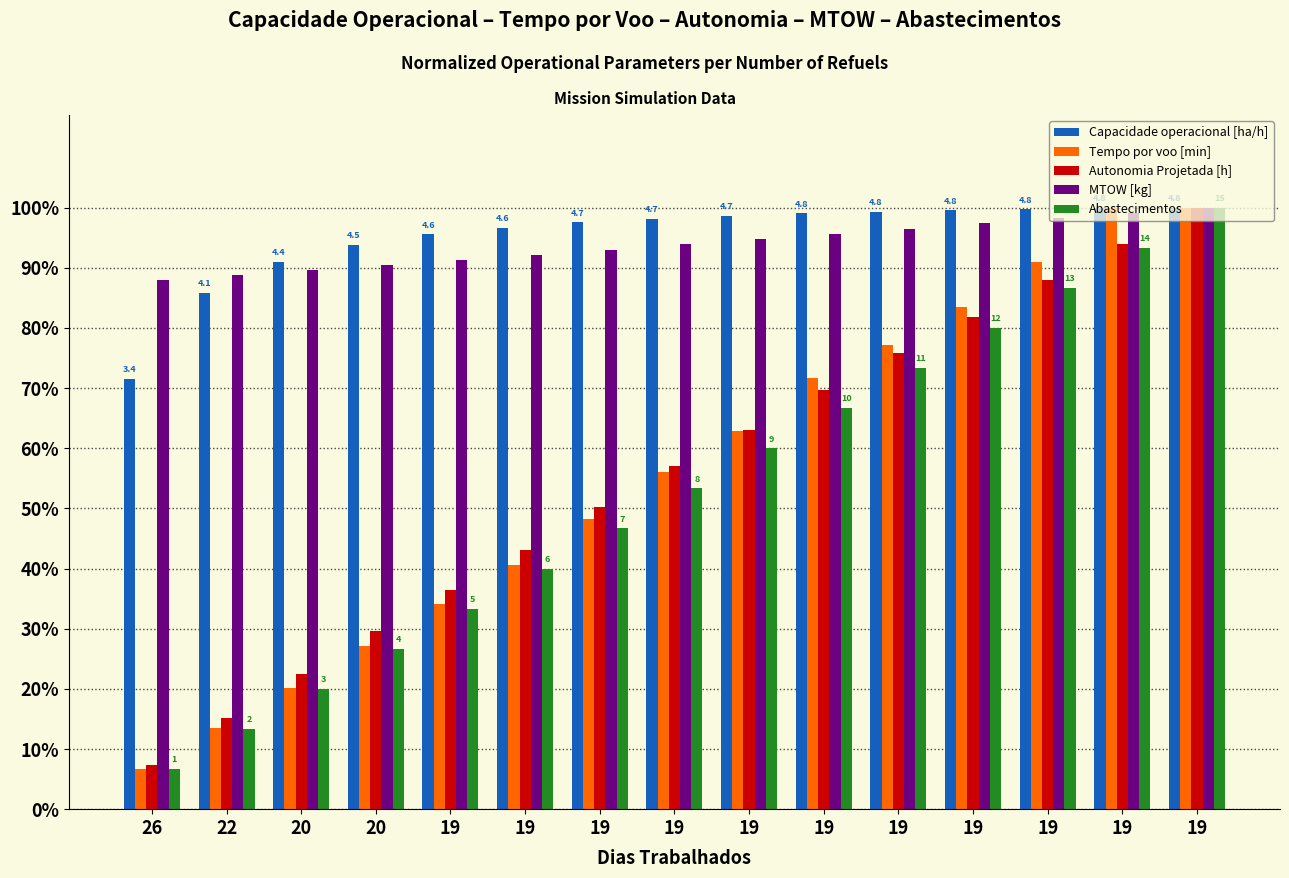

Are the bars grouped side by side (vs. stacked)?

Yes